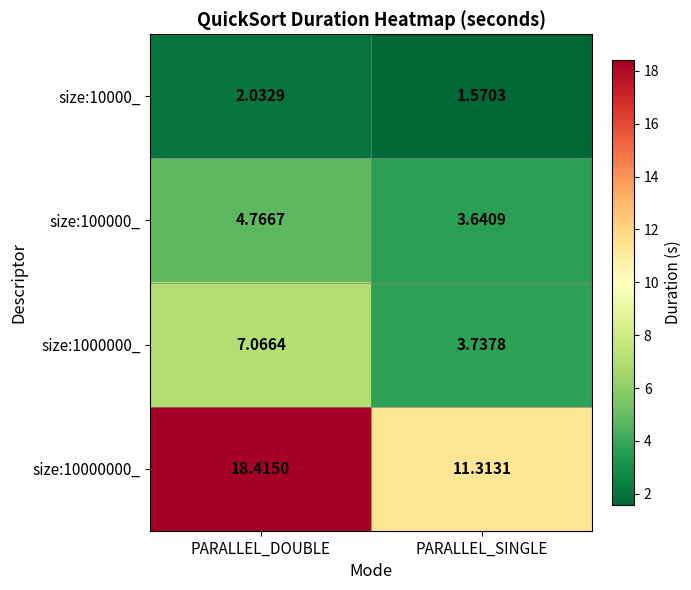

At which category is the sum across all series the highest?

PARALLEL_DOUBLE